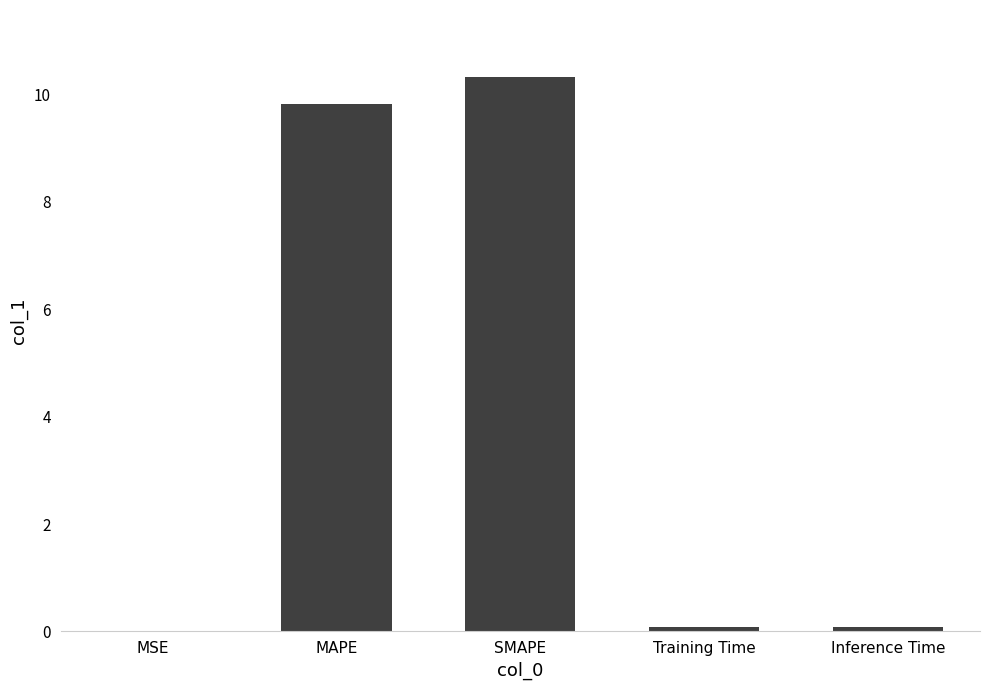

Between MAPE and Training Time, which is larger?

MAPE